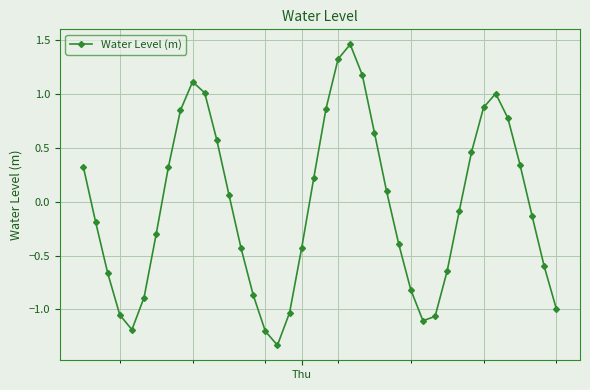

How many points are lower than both their immediate neighbors (excluding endpoints)?

3